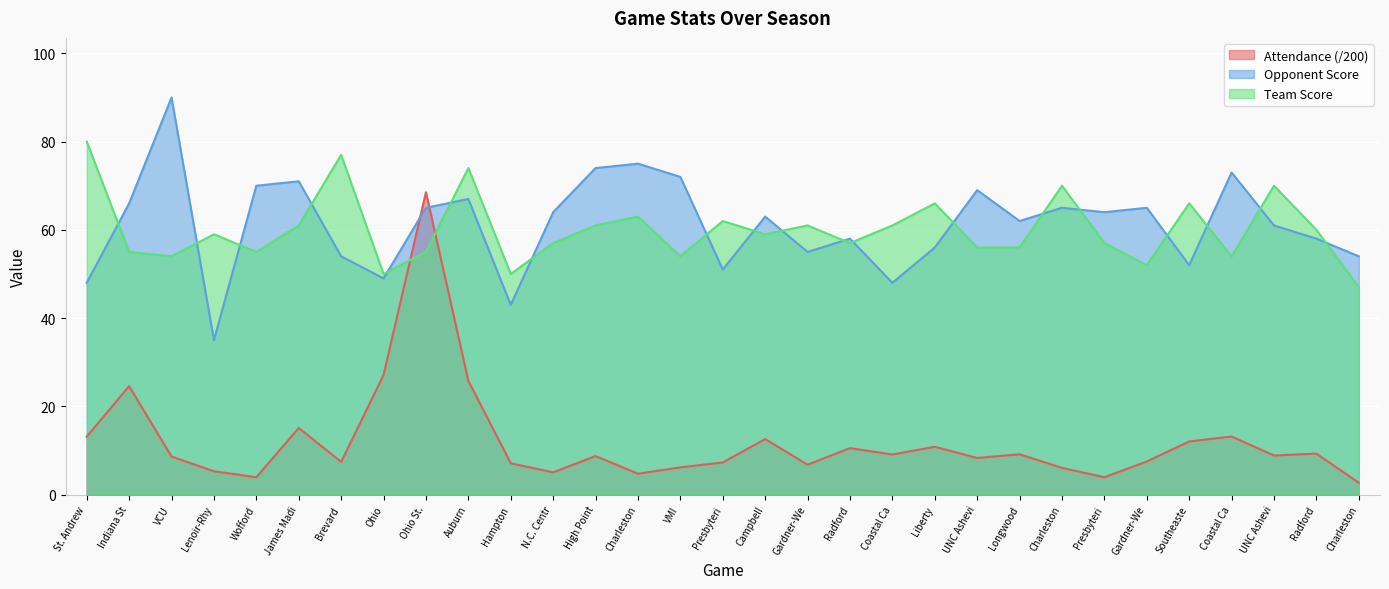

What is the sum of all Attendance values?

369.5